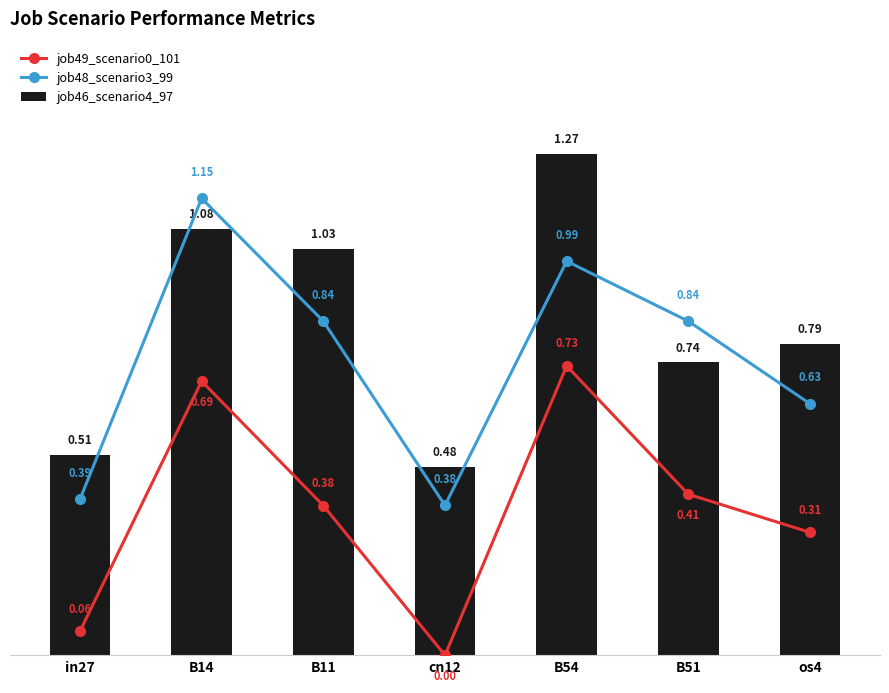

Which series has the widest spread of values?

job46_scenario4_97